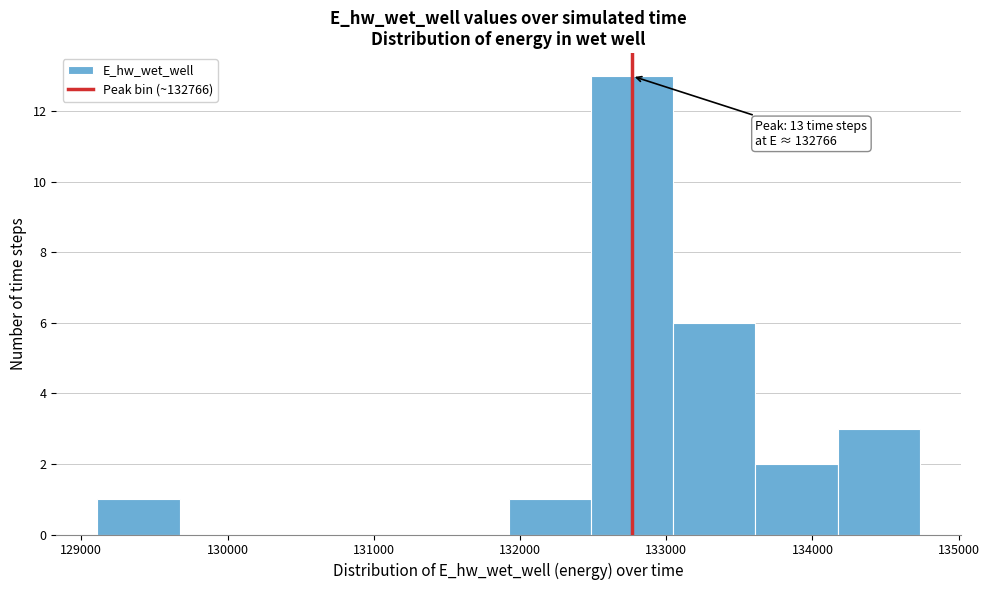

Over which range of the x-axis is the bar tallest?

132500 to 133000